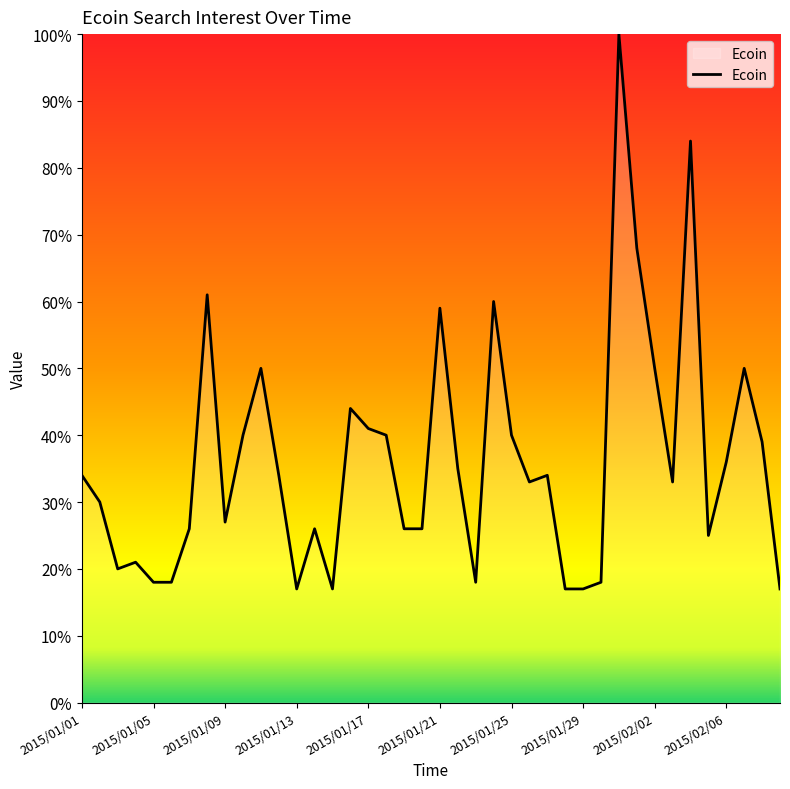

How many values are below 34?

20